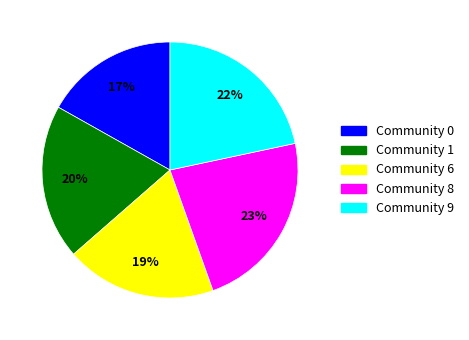

True or false: Community 9 accounts for 22% of the total.

True